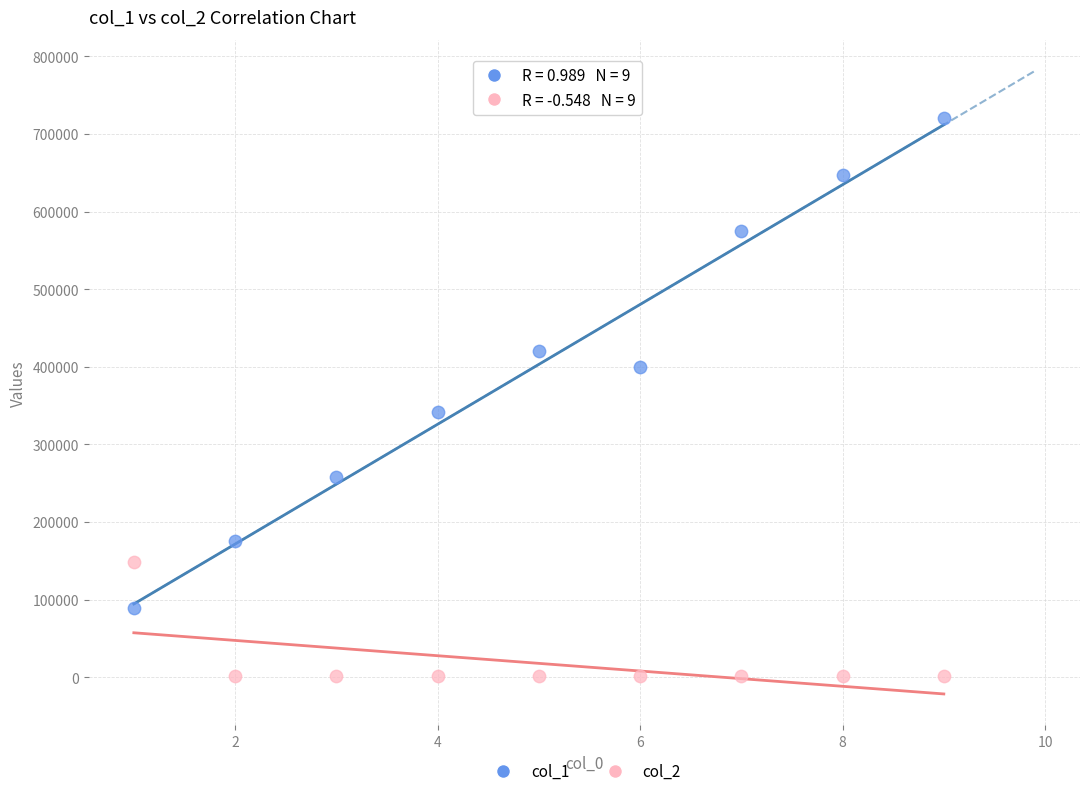

Across all data points, what is the range of X values (max minus min)?

8